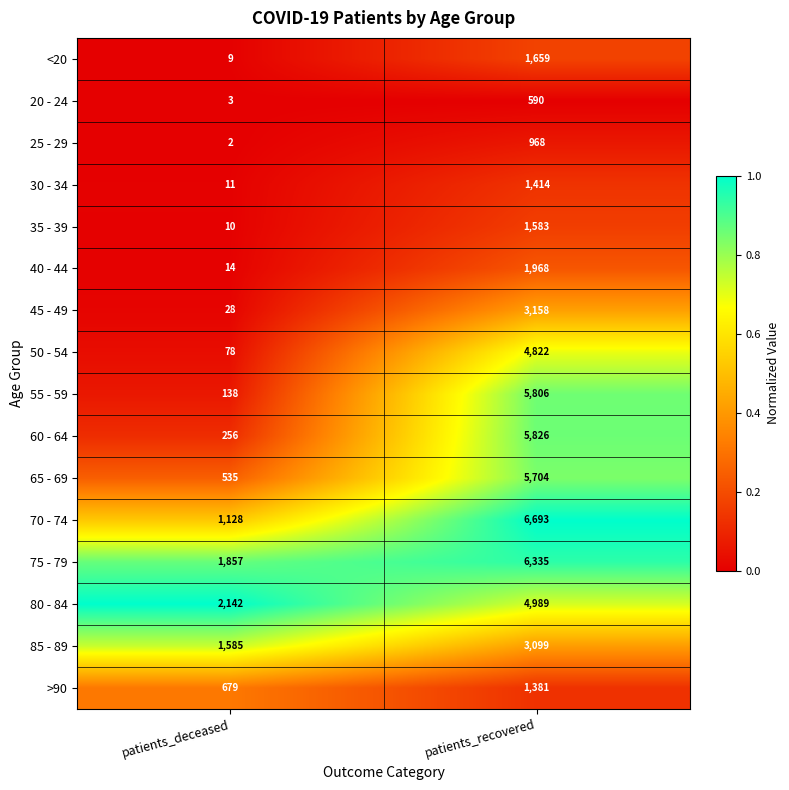

Is it true that 70 - 74 equals 1128 at patients_deceased?

True